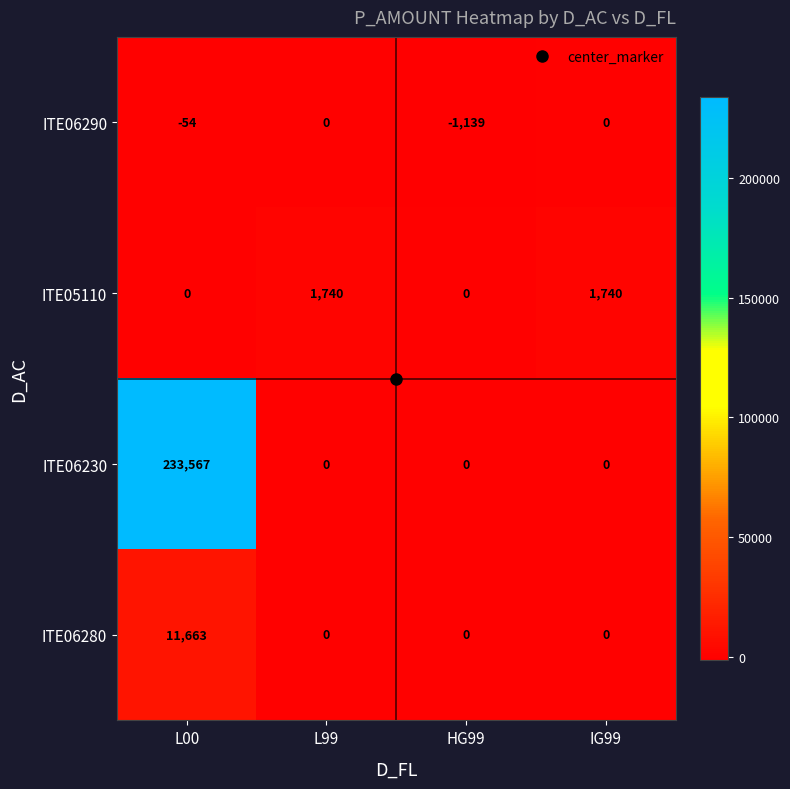

How many distinct data groups are displayed?

4